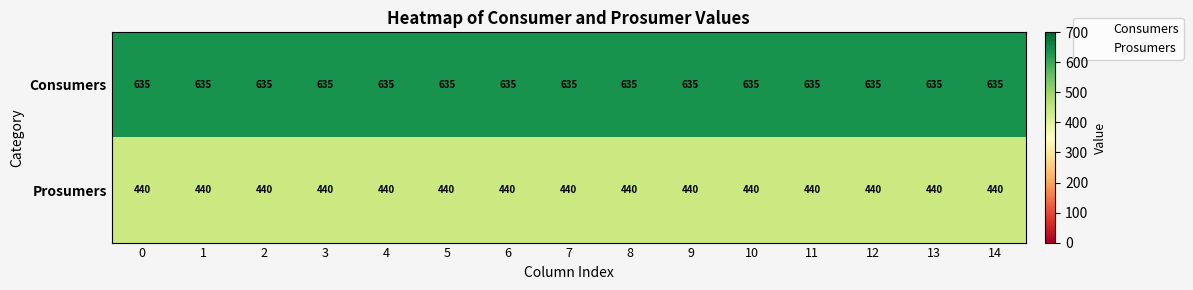

Read the Consumers value at 0.

635